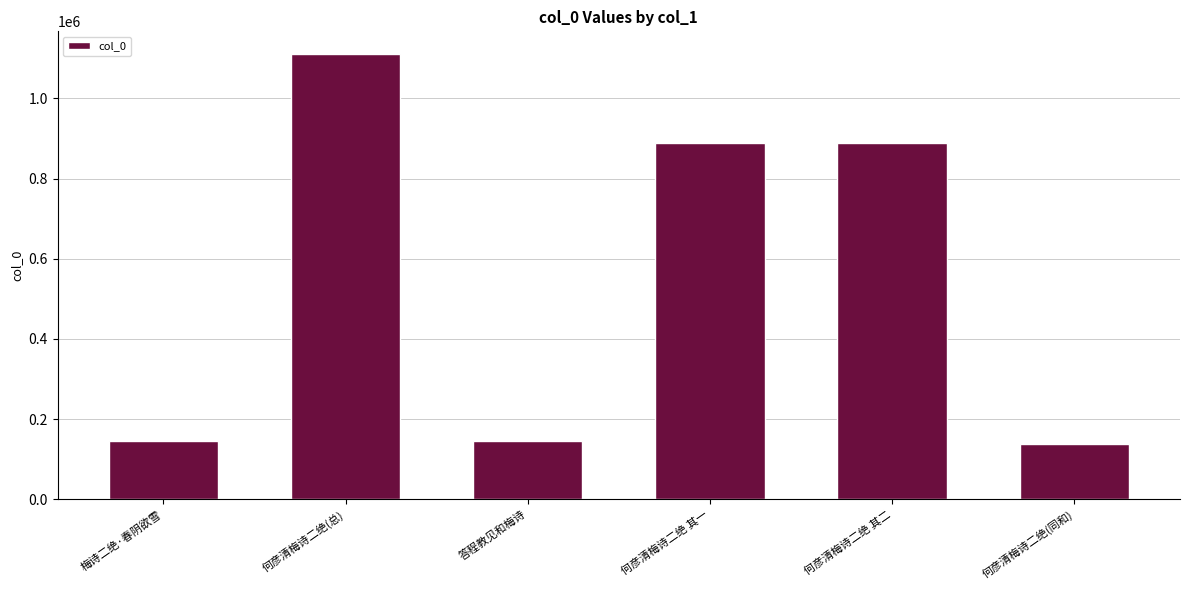

At which label is the value closest to 625067?

何彦清梅诗二绝 其二